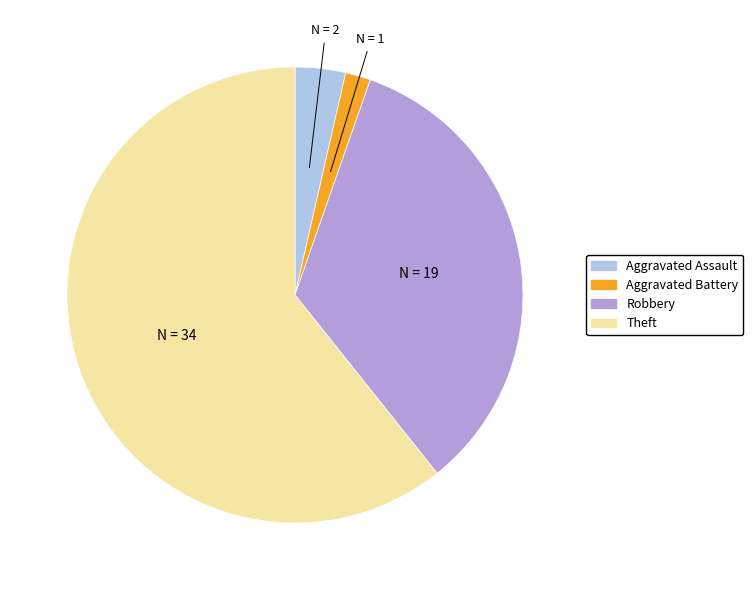

Is there a majority slice in this chart?

Yes